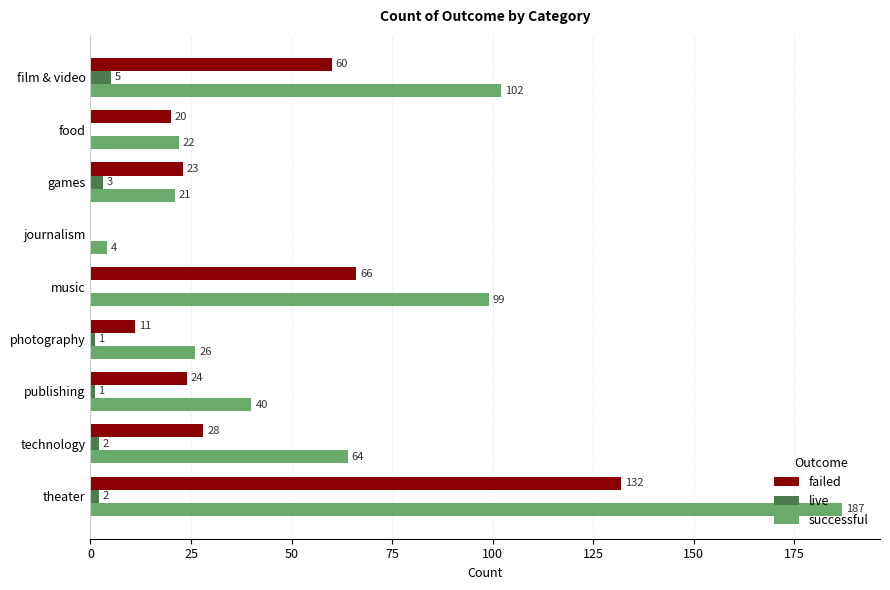

How many values in failed are above zero?

8